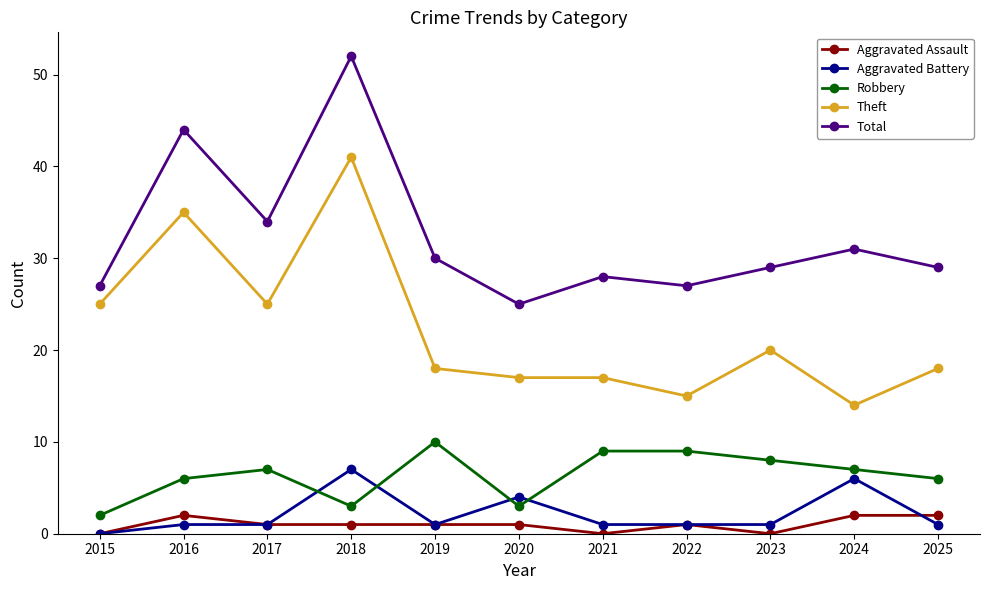

What is the difference between the second highest and second lowest values in the Aggravated Battery series?

5